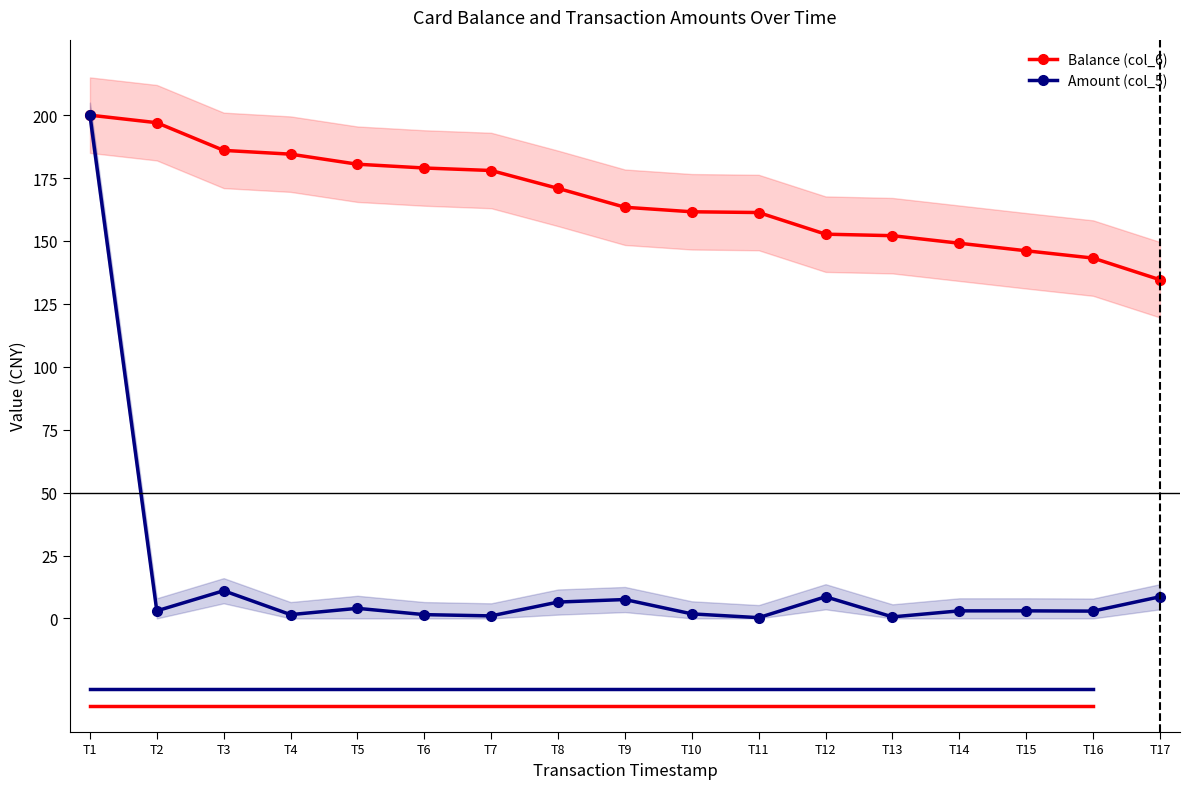

The Amount (col_5) series shows 4.5 at T15. True or false?

False